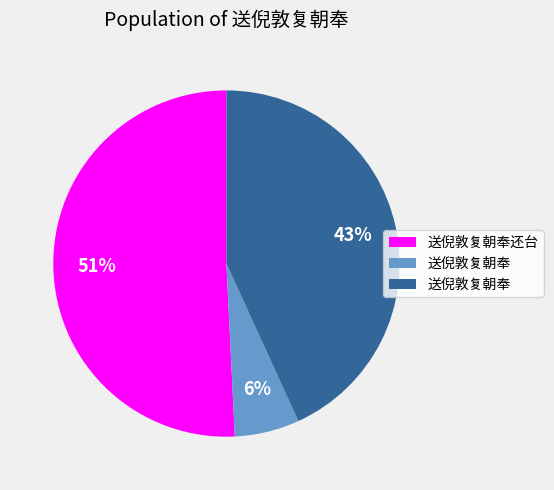

Is there a majority slice in this chart?

Yes